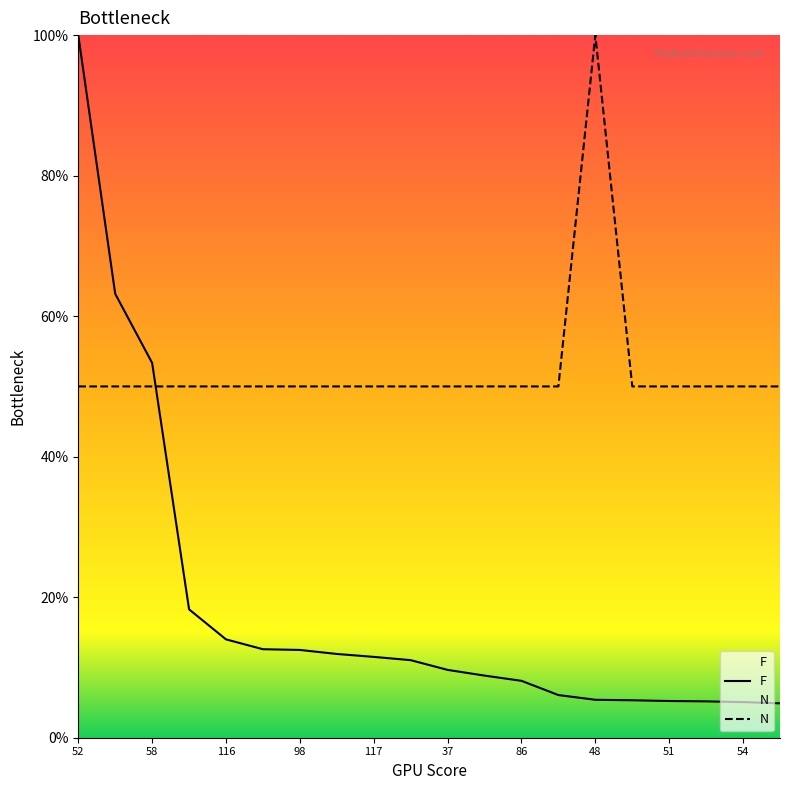

What is the difference between the highest and lowest values at 52?

50.0